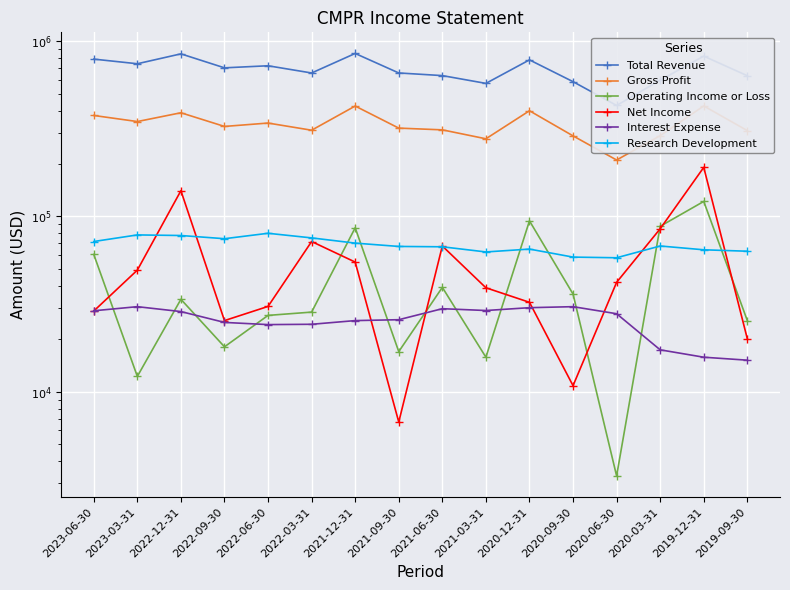

The value of Net Income at 2022-06-30 is 19793. True or false?

False